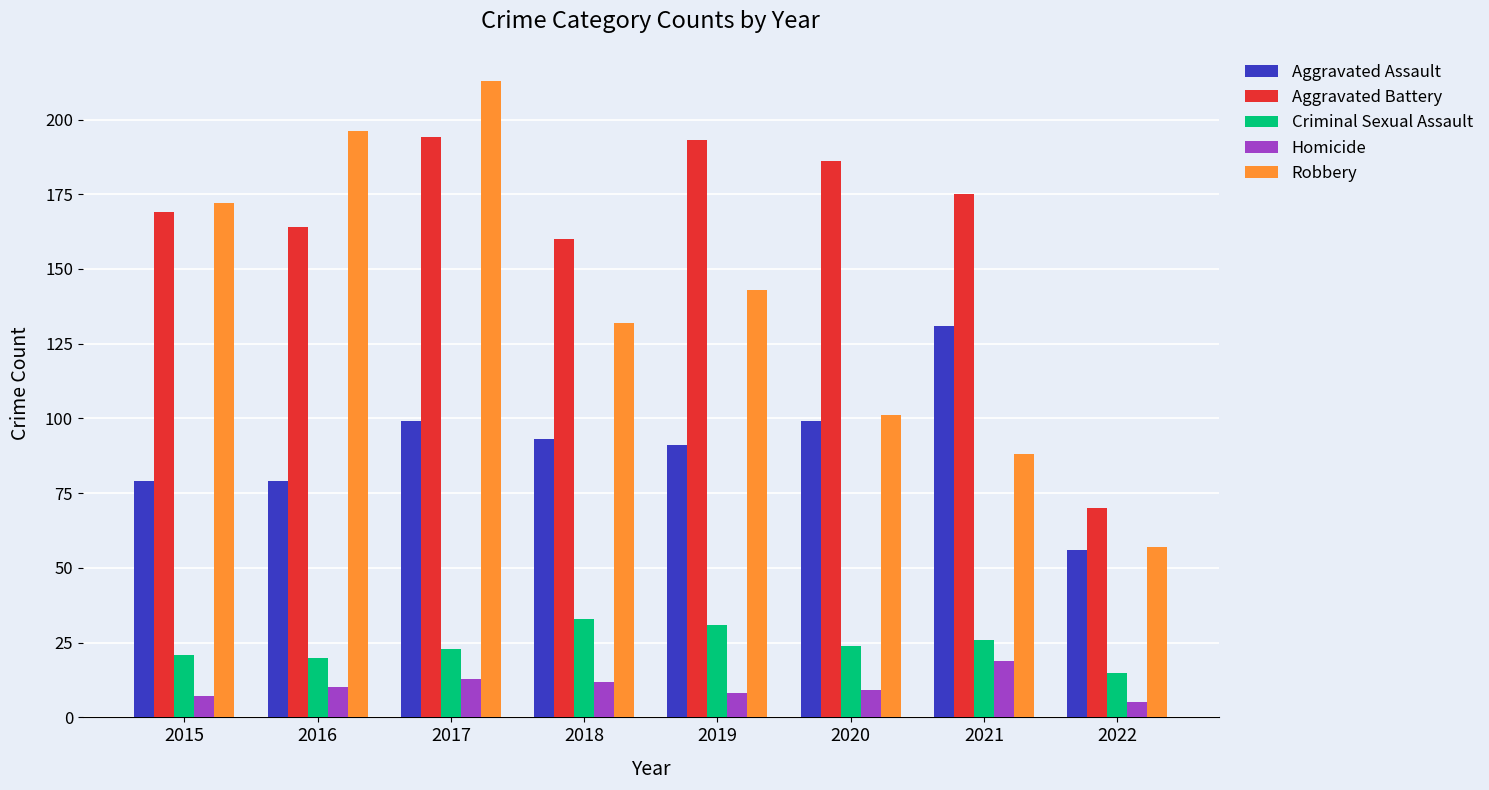

How many categories are shown in the chart?

8